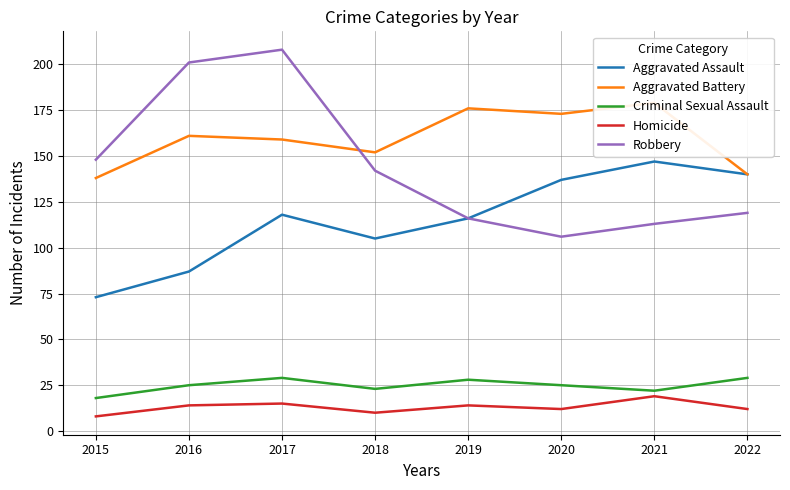

Reading left to right, transcribe all the data shown in this chart.

Aggravated Assault: 2015=73	2016=87	2017=118	2018=105	2019=116	2020=137	2021=147	2022=140
Aggravated Battery: 2015=138	2016=161	2017=159	2018=152	2019=176	2020=173	2021=179	2022=140
Criminal Sexual Assault: 2015=18	2016=25	2017=29	2018=23	2019=28	2020=25	2021=22	2022=29
Homicide: 2015=8	2016=14	2017=15	2018=10	2019=14	2020=12	2021=19	2022=12
Robbery: 2015=148	2016=201	2017=208	2018=142	2019=116	2020=106	2021=113	2022=119